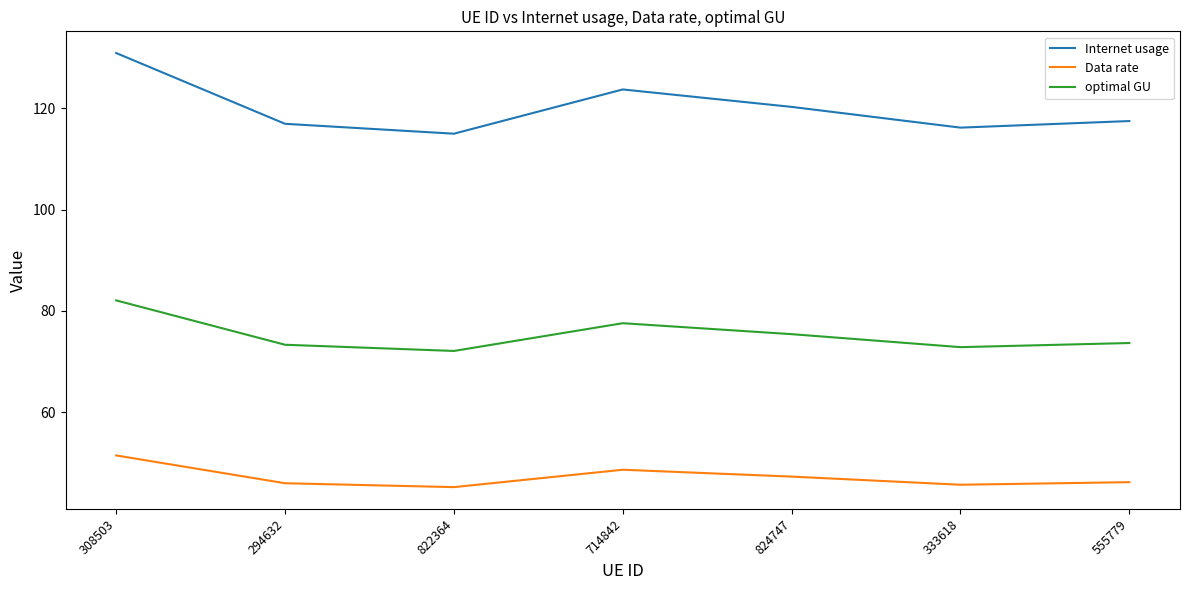

List the series in order of their peak value, highest first.

Internet usage, optimal GU, Data rate